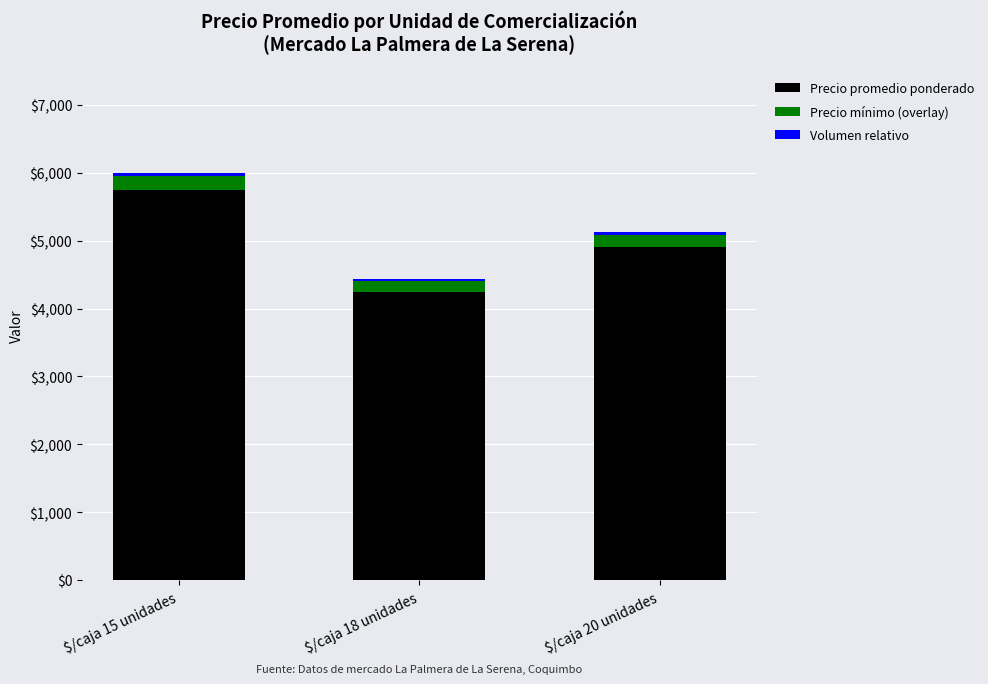

At which category is the sum across all series the highest?

$/caja 15 unidades